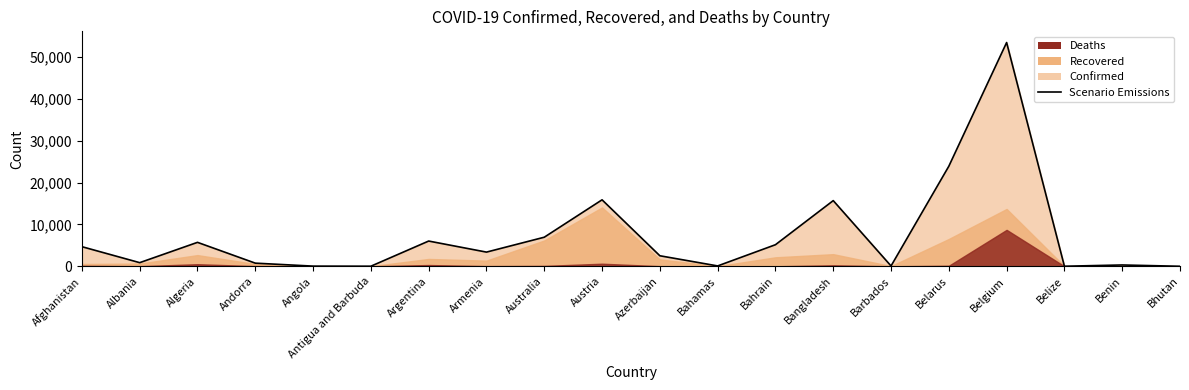

How many values are below 3392?

10